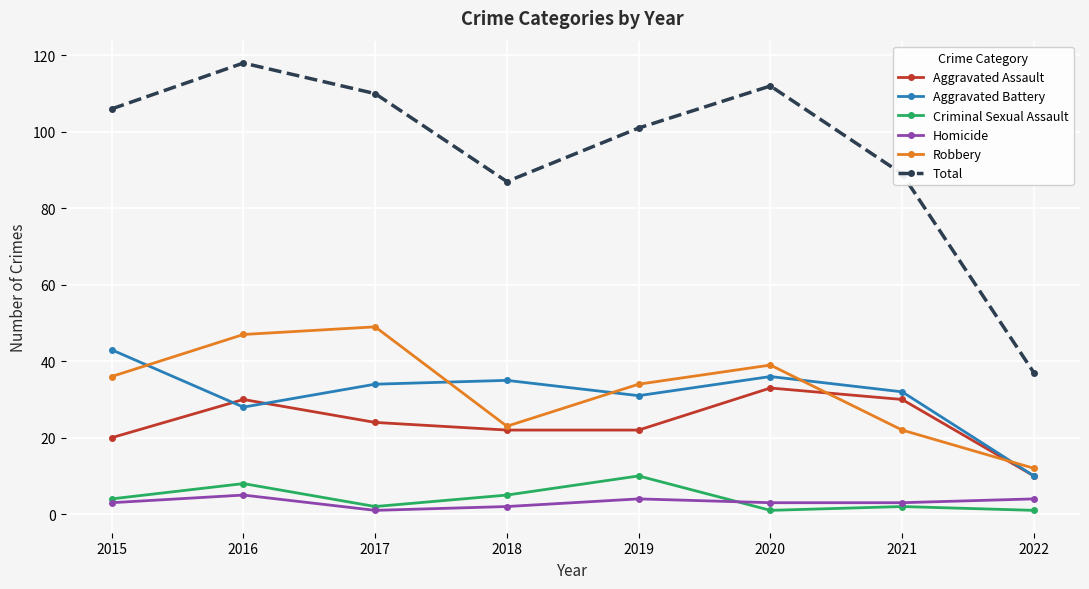

Reading left to right, what are all the values shown in this chart?

Aggravated Assault: 20	30	24	22	22	33	30	10
Aggravated Battery: 43	28	34	35	31	36	32	10
Criminal Sexual Assault: 4	8	2	5	10	1	2	1
Homicide: 3	5	1	2	4	3	3	4
Robbery: 36	47	49	23	34	39	22	12
Total: 106	118	110	87	101	112	89	37